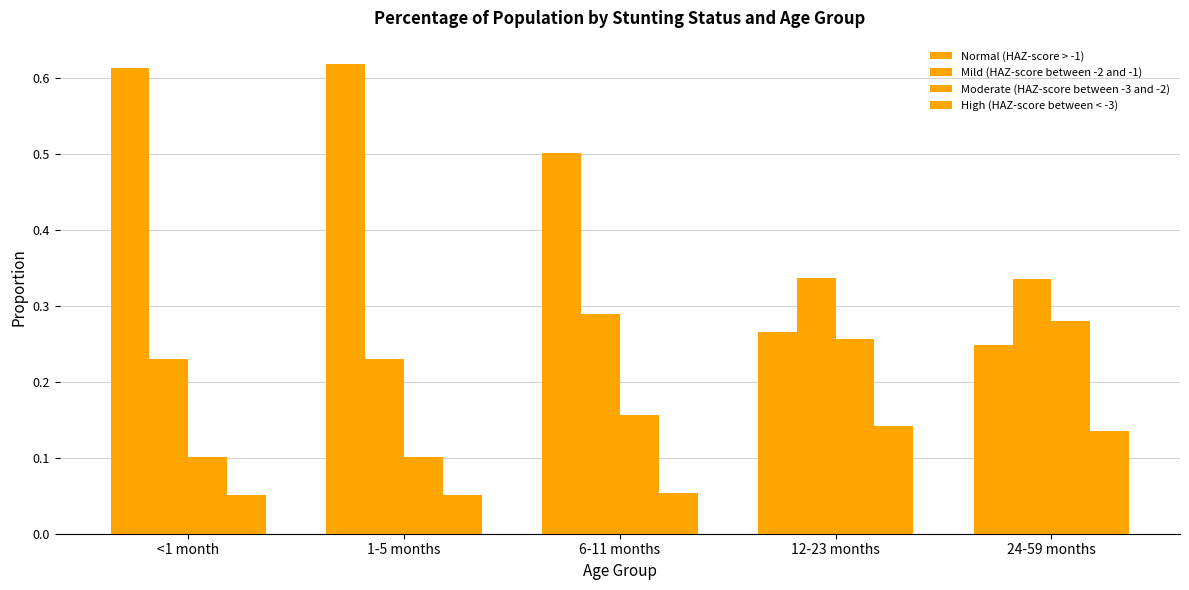

What is the difference between the maximum and minimum values in the High (HAZ-score between < -3) series?

0.1